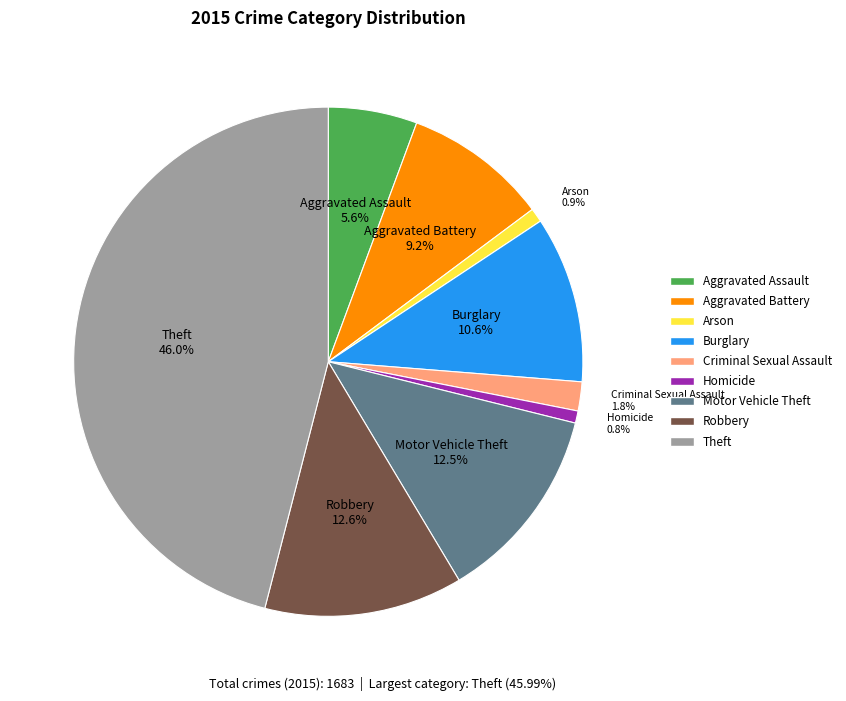

What is the total percentage of Homicide and Robbery?

13.4%